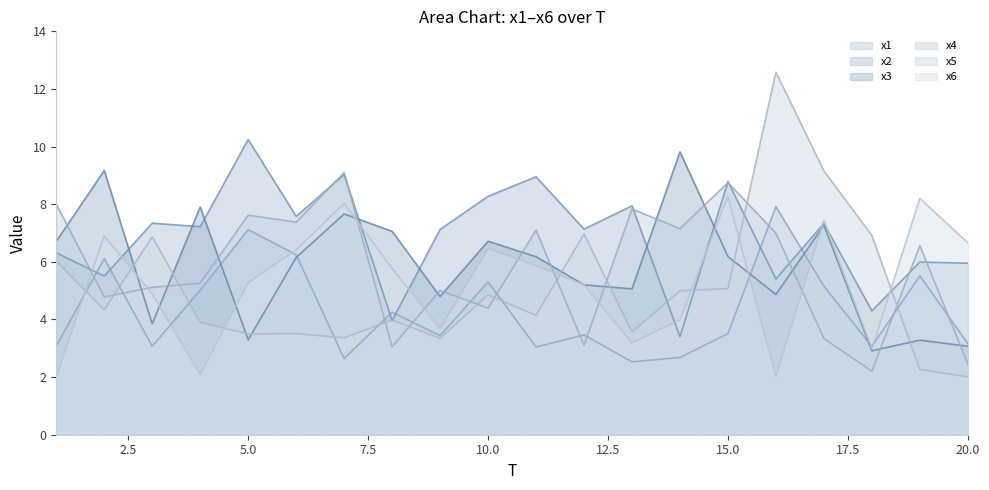

True or false: x2 has a value of 6.0 at 19.

True